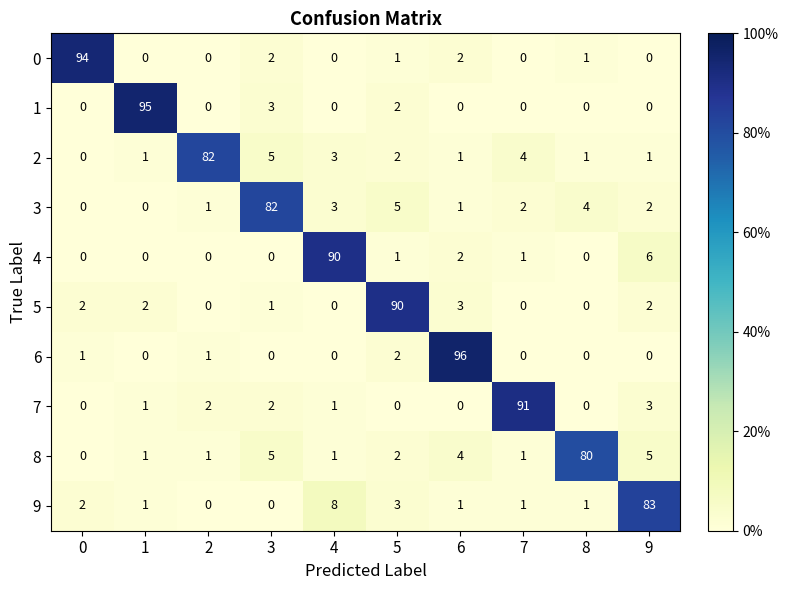

Where is 5 nearest to the value 45?

6